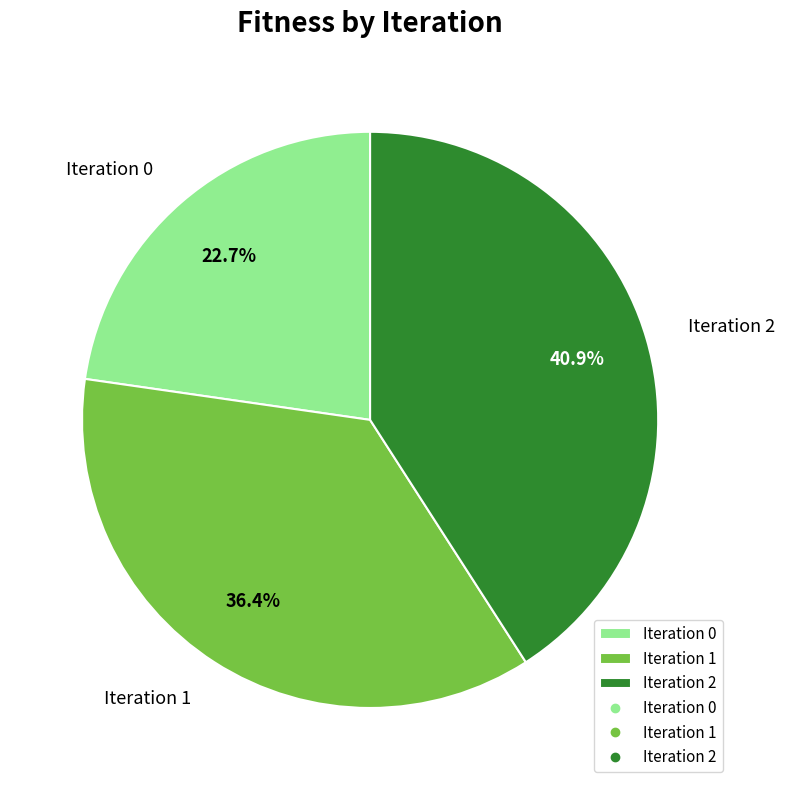

Combined, what portion of the pie is Iteration 1 and Iteration 2?

77.3%